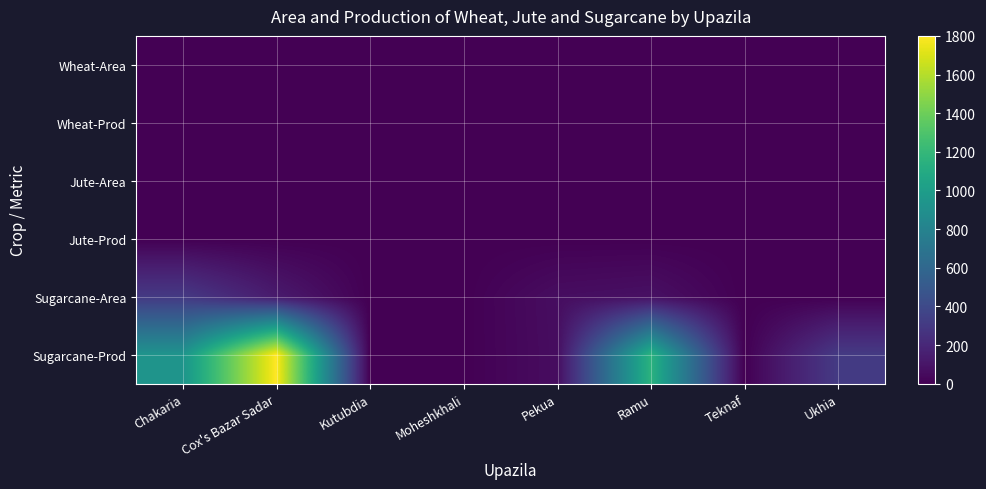

At Pekua, list the series in order from largest to smallest.

Sugarcane-Area, Sugarcane-Prod, Wheat-Area, Wheat-Prod, Jute-Area, Jute-Prod